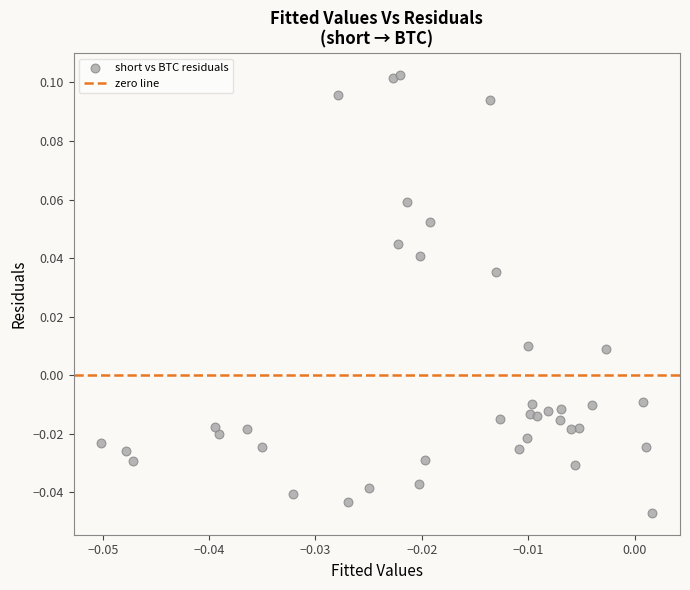

How many data points are displayed?

39